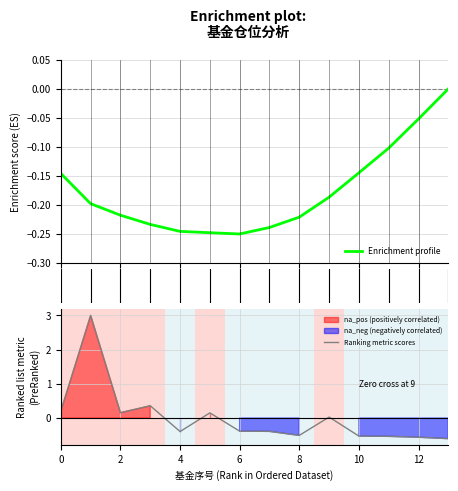

The value of Ranking metric scores at 12 is -0.9. True or false?

False